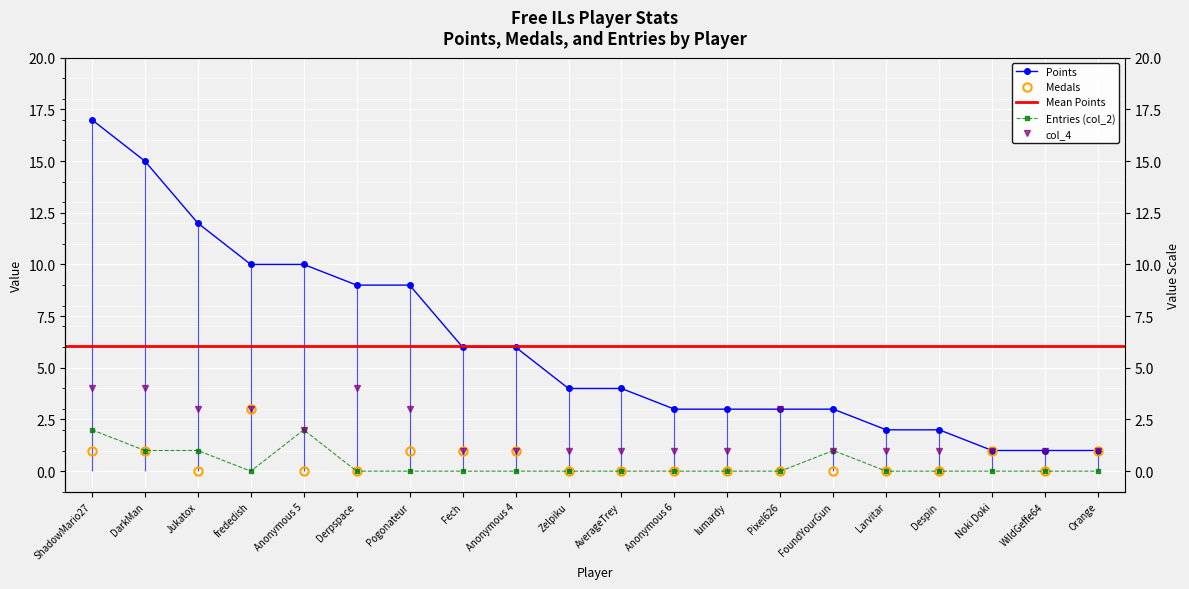

Reading right to left, what are all the values shown in this chart?

Points: 1	1	1	2	2	3	3	3	3	4	4	6	6	9	9	10	10	12	15	17
Medals: 1	0	1	0	0	0	0	0	0	0	0	1	1	1	0	0	3	0	1	1
Entries: 0	0	0	0	0	1	0	0	0	0	0	0	0	0	0	2	0	1	1	2
col_4: 1	1	1	1	1	1	3	1	1	1	1	1	1	3	4	2	3	3	4	4